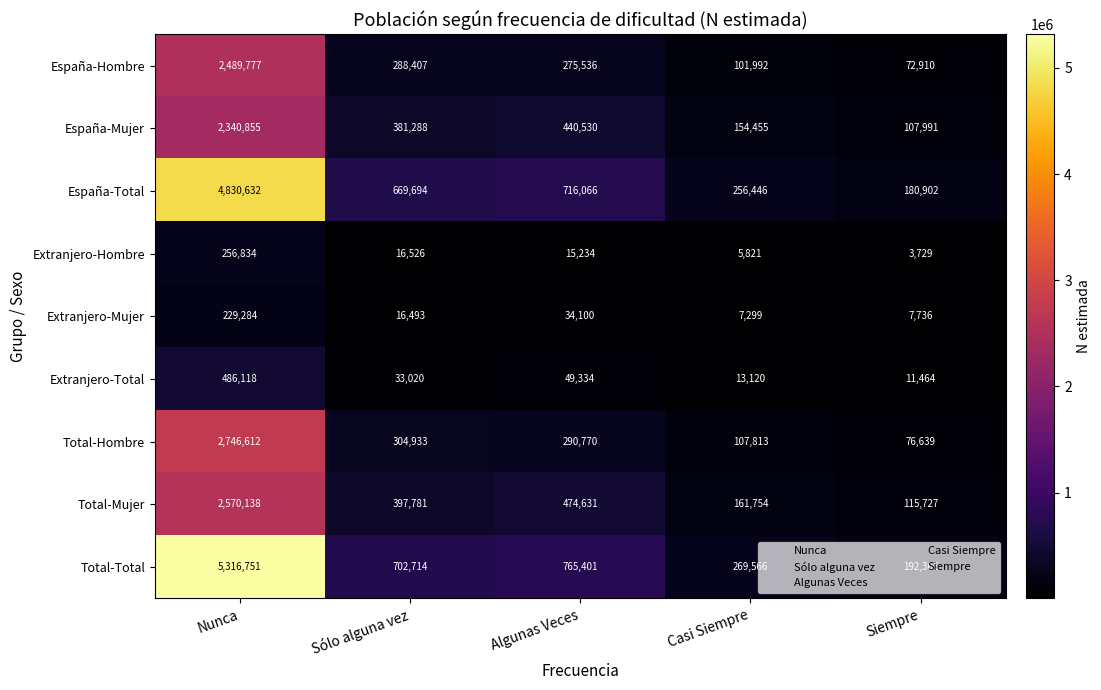

At which category does the chart reach its minimum across all series?

Siempre